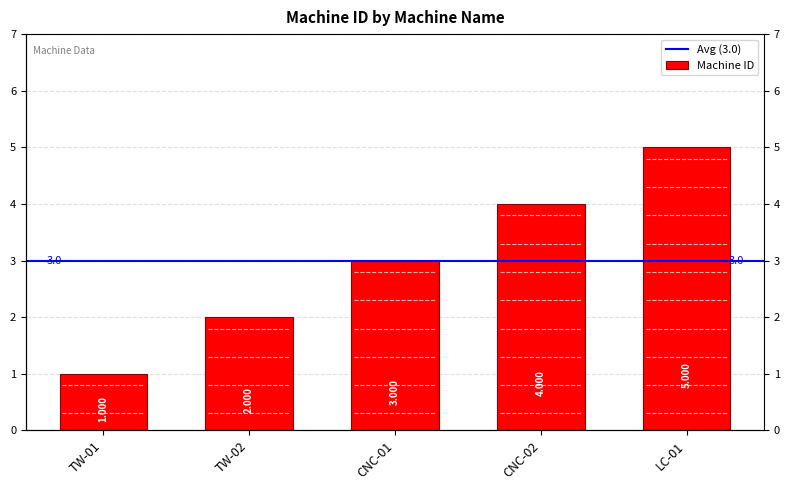

What is the difference between the second highest and minimum values?

3